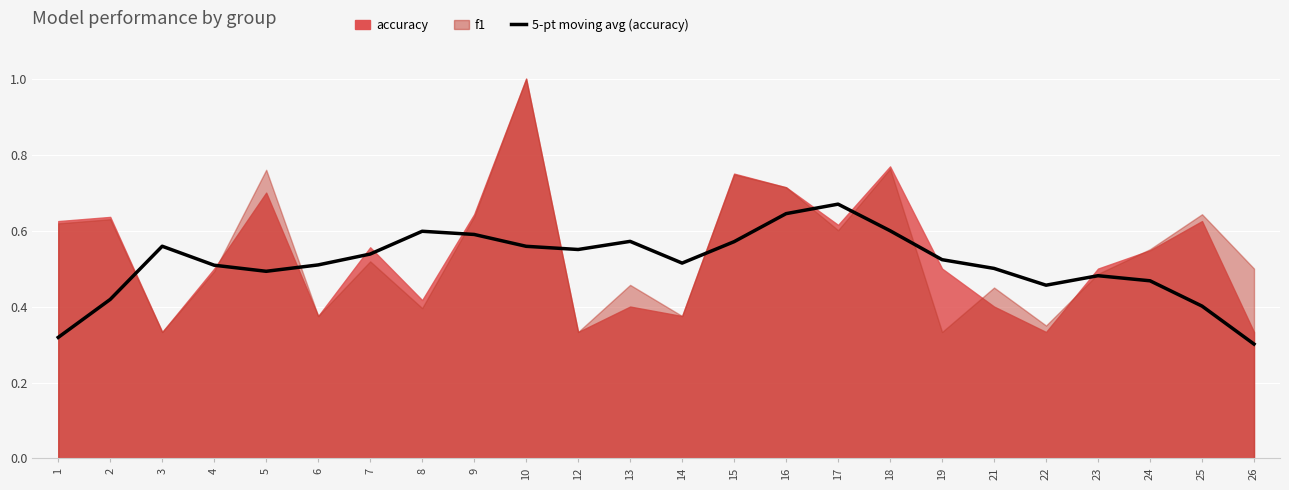

Which has a higher value, 2 or 19?

19